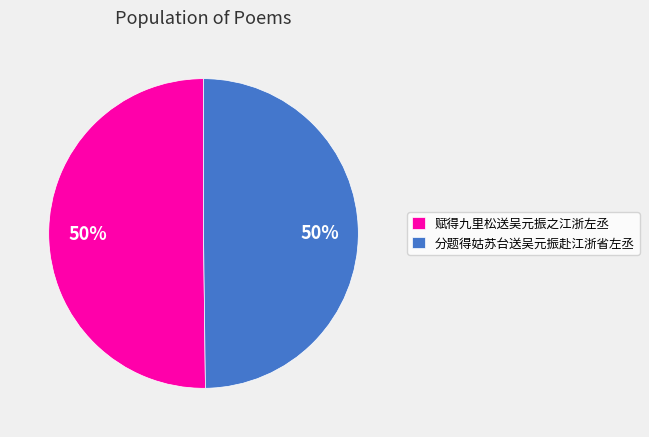

Do 分题得姑苏台送吴元振赴江浙省左丞 and 赋得九里松送吴元振之江浙左丞 together represent more than half of the pie?

Yes